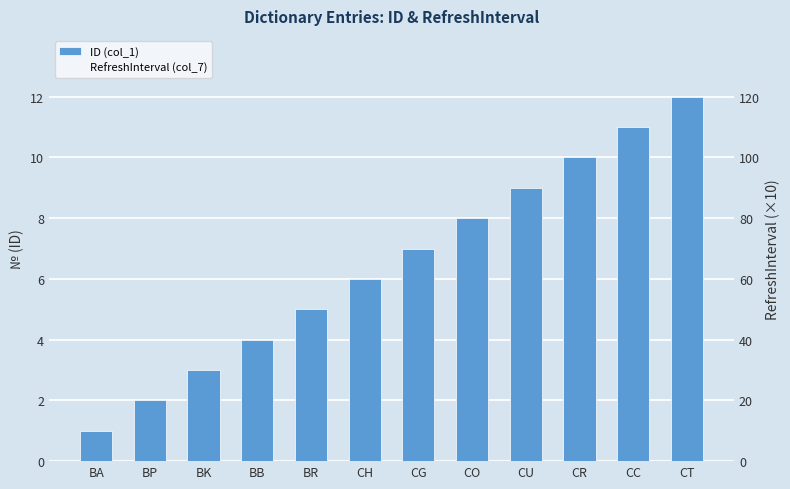

What value does the RefreshInterval (col_7) series have at BB?

12